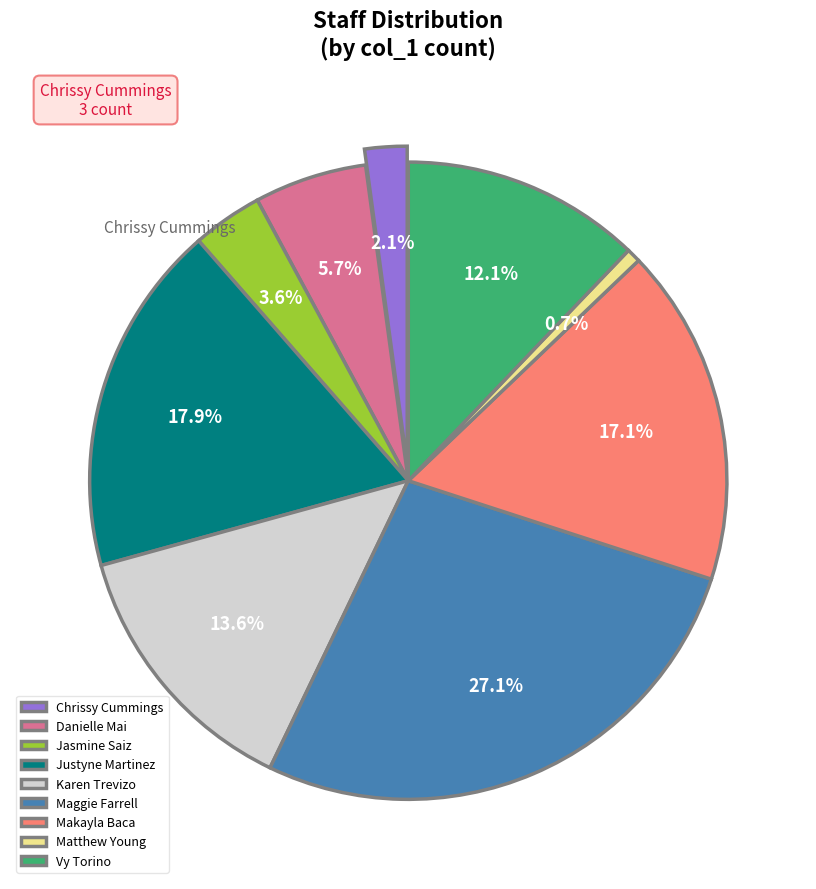

Count the number of slices in the pie.

9